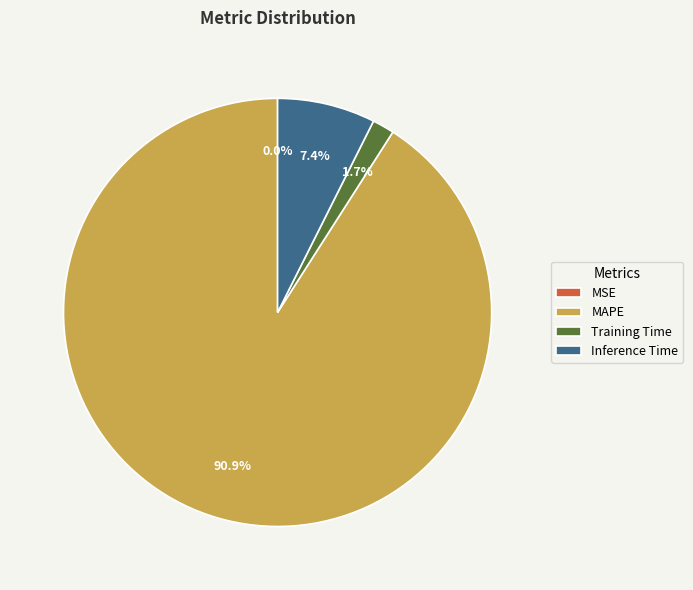

To the nearest percent, what is the average slice percentage?

25%